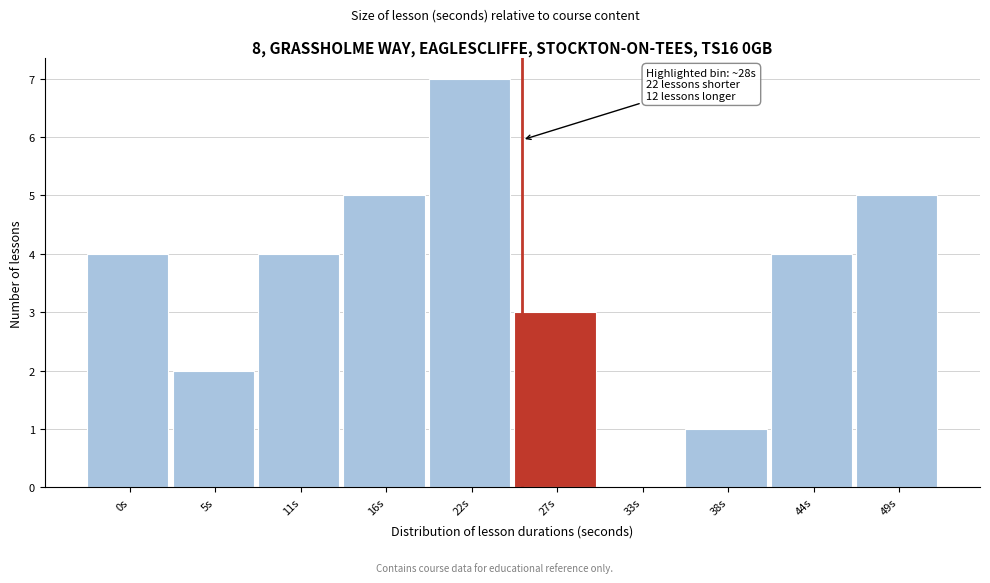

Reading right to left, extract all data points from this chart.

49s=5	44s=4	38s=1	33s=0	27s=3	22s=7	16s=5	11s=4	5s=2	0s=4